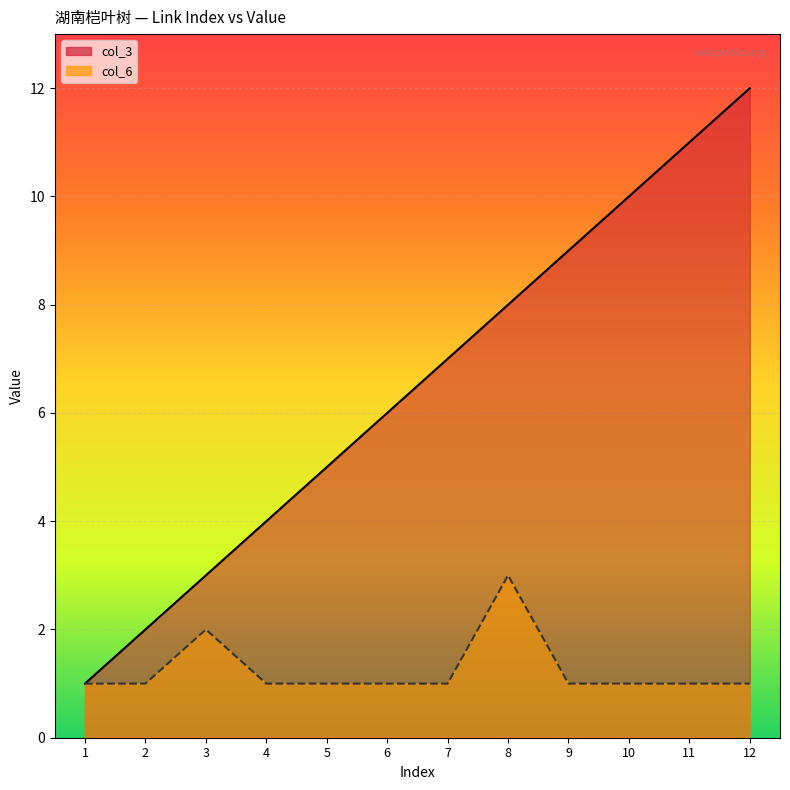

What is the value of the col_3 point at the 6th from the left?

6